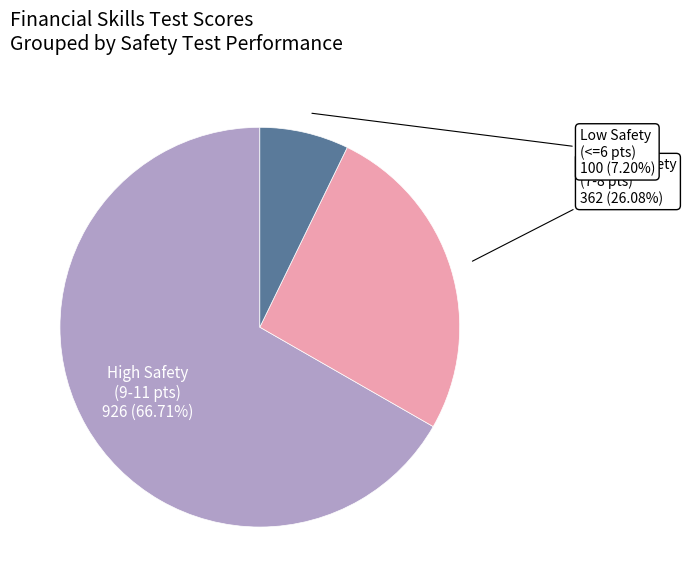

To the nearest percent, what is the average slice percentage?

33%